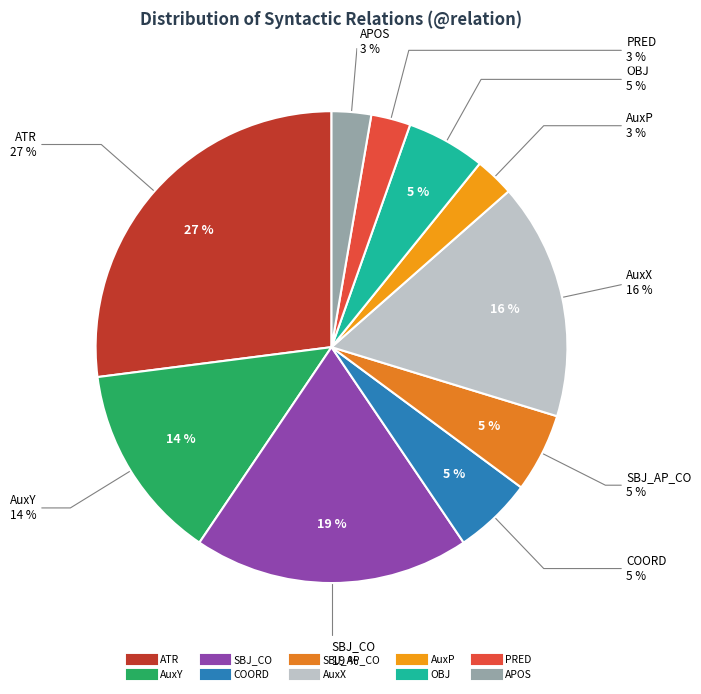

How much of the chart is everything except AuxX?

83.8%